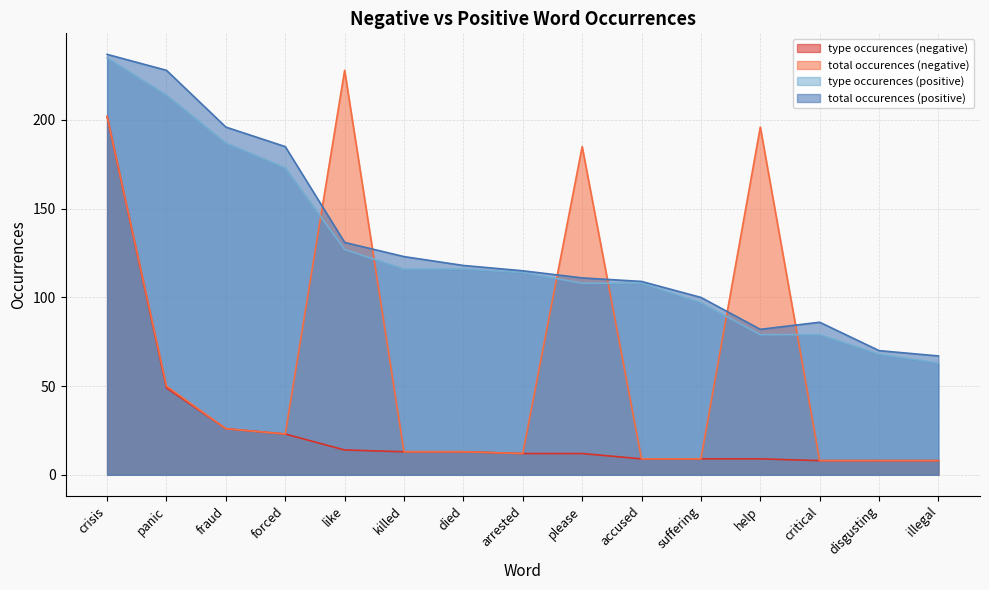

Which has a higher value, critical or panic?

panic